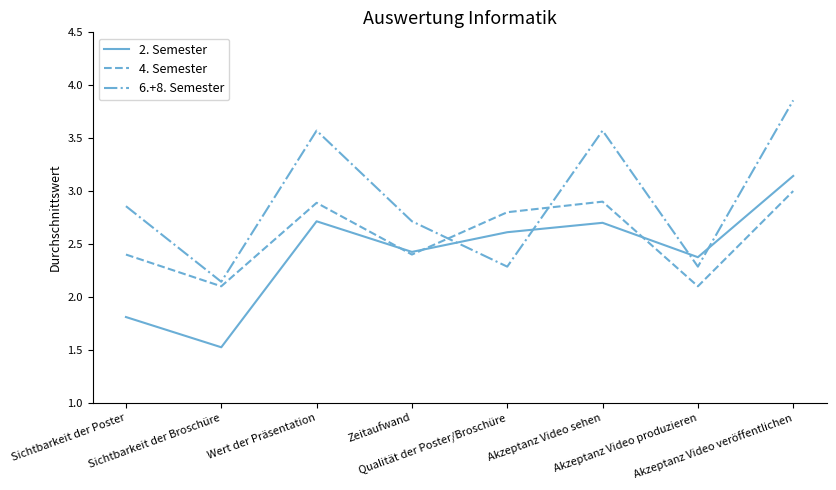

Is the value of 6.+8. Semester at Akzeptanz Video veröffentlichen greater than the value of 2. Semester at Akzeptanz Video veröffentlichen?

Yes